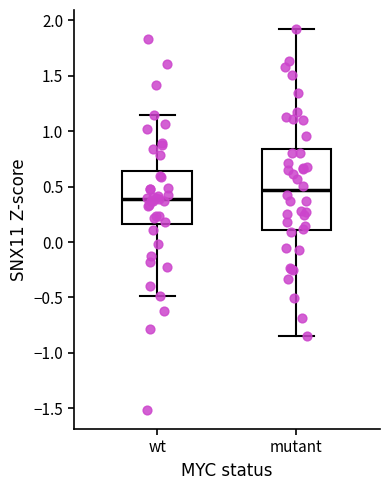

Which box has the highest median line?

mutant